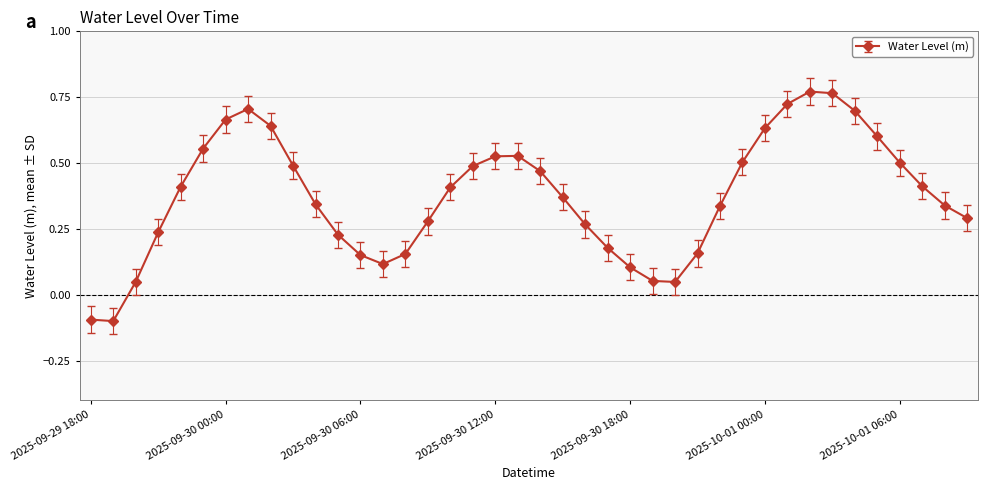

What is the difference between the maximum and second lowest values?

0.9